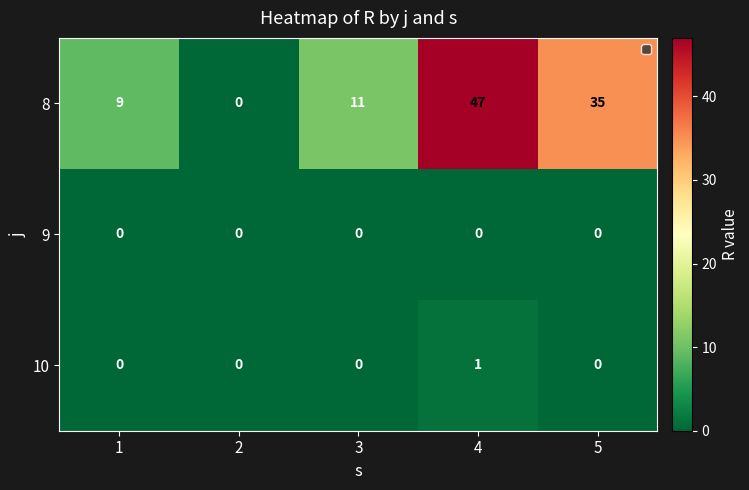

Count the number of data series in this chart.

3